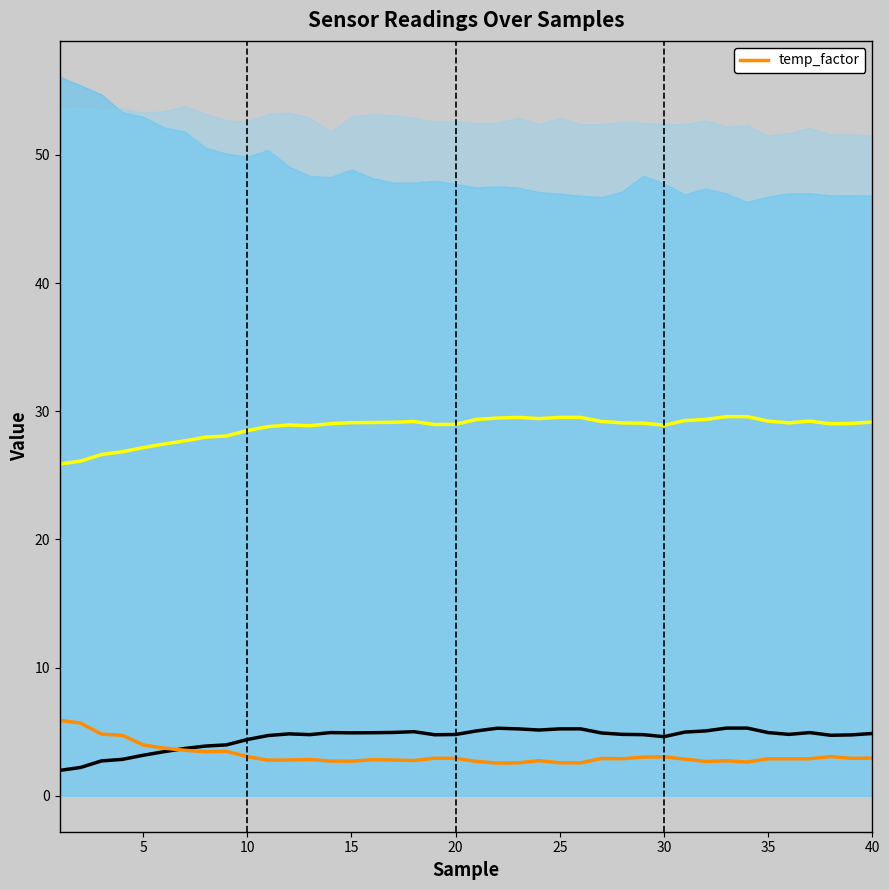

The temp_factor series shows 2.9 at 35. True or false?

True